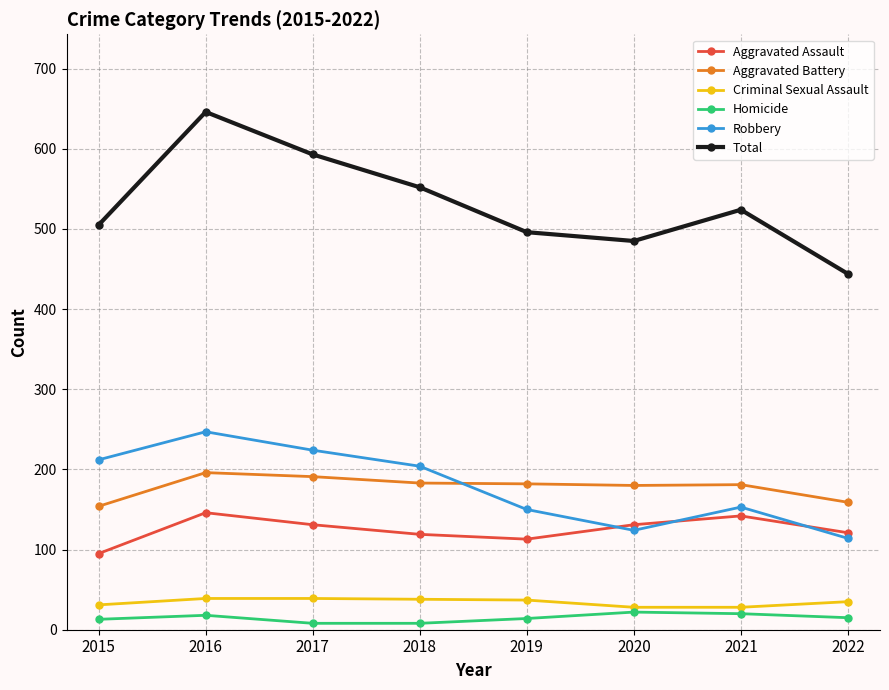

What is the approximate value of Criminal Sexual Assault at 2016?

39